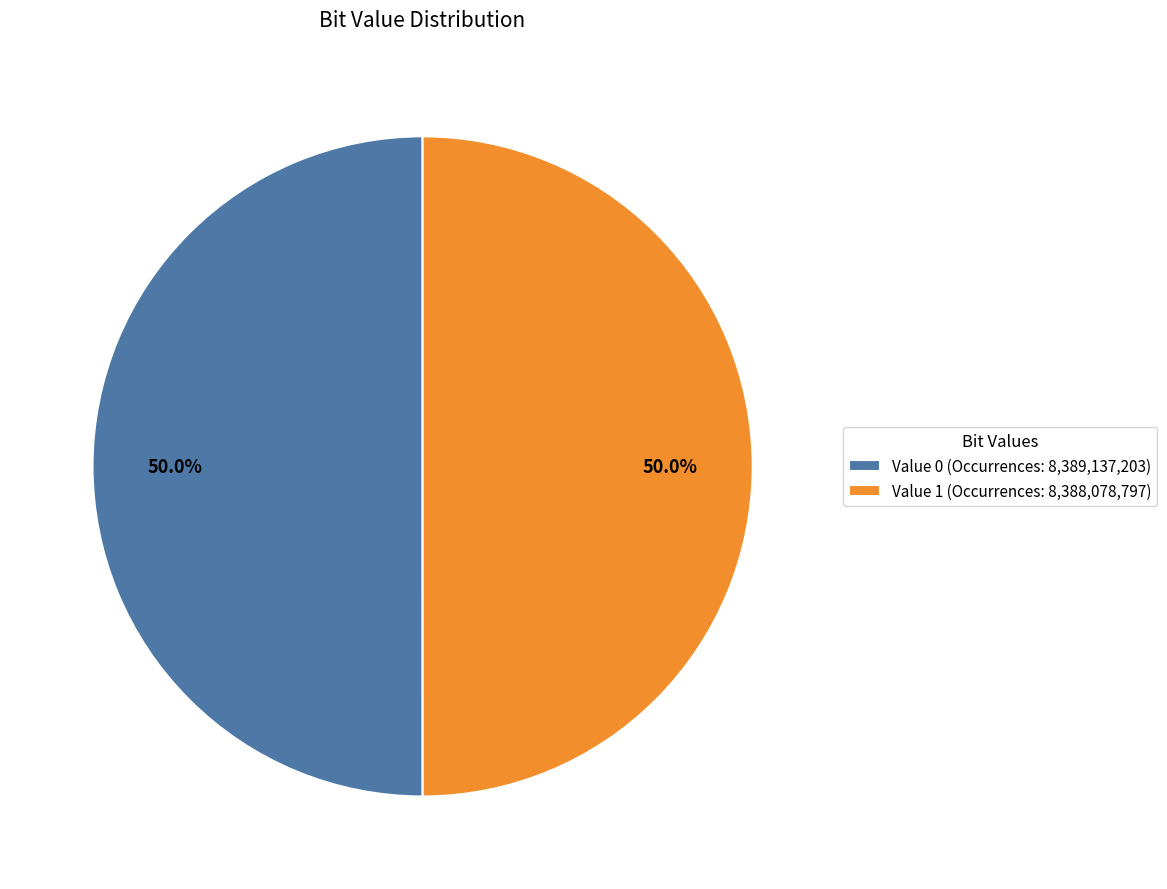

What portion of the pie excludes Value 1 (Occurrences: 8,388,078,797)?

50.0%